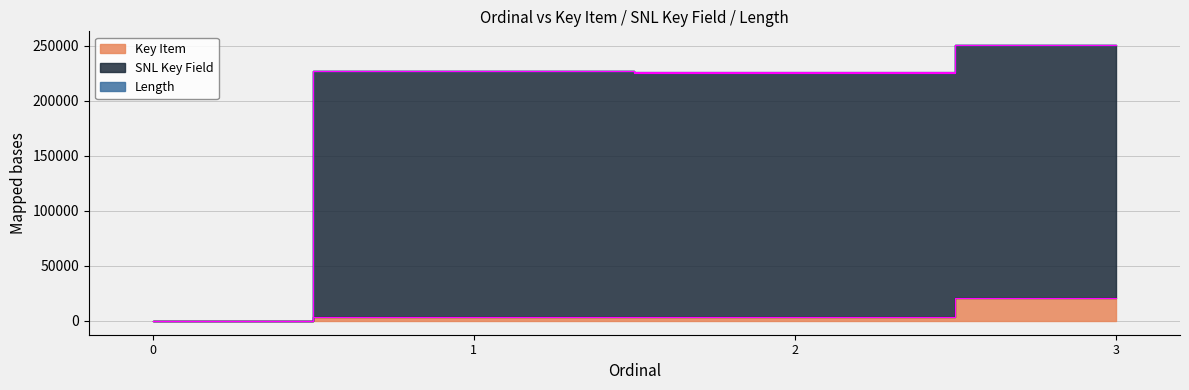

What is the value of the Key Item point at the 4th from the left?

20756